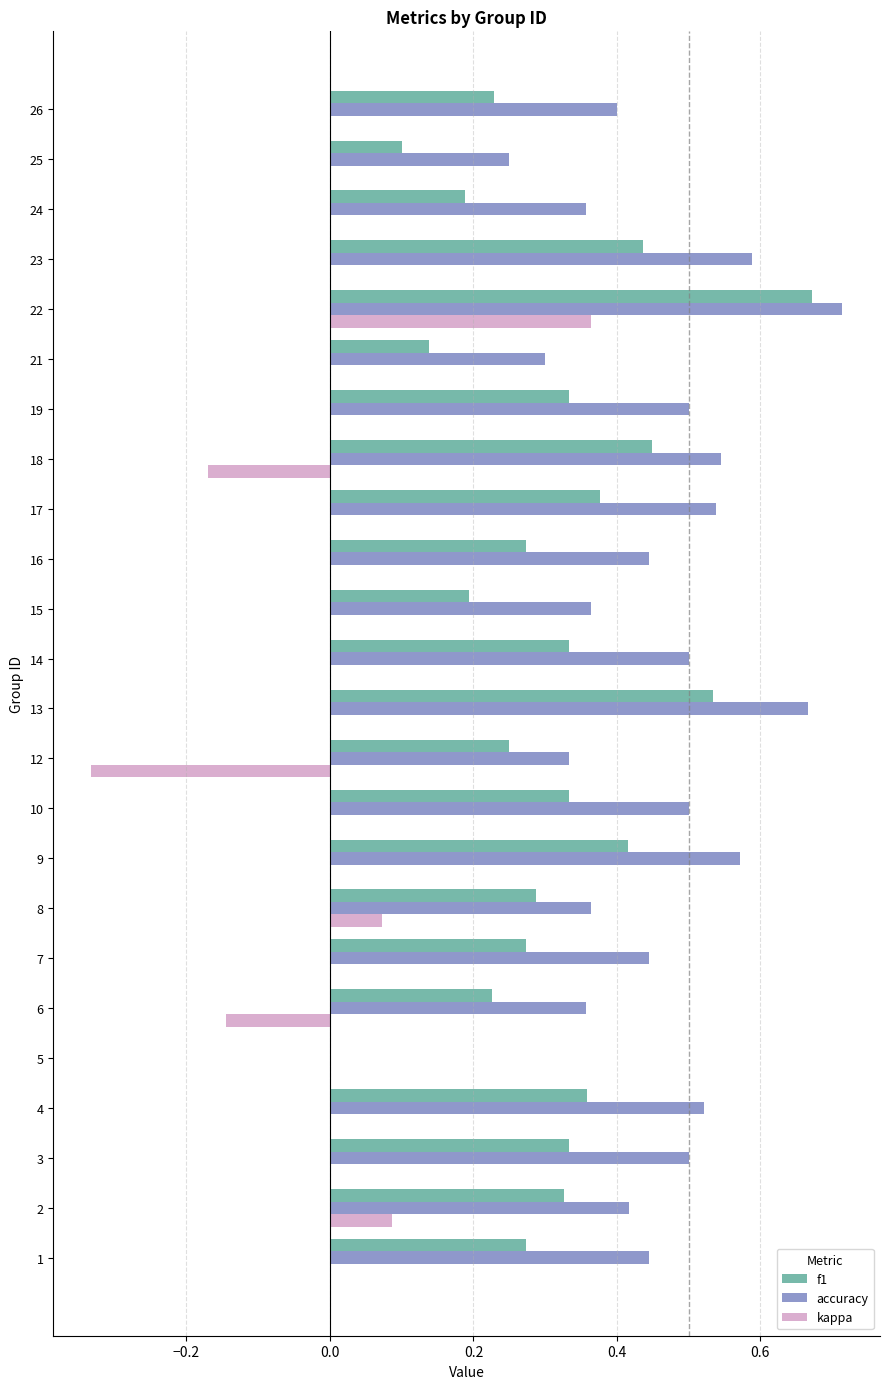

How many categories are shown in the chart?

24